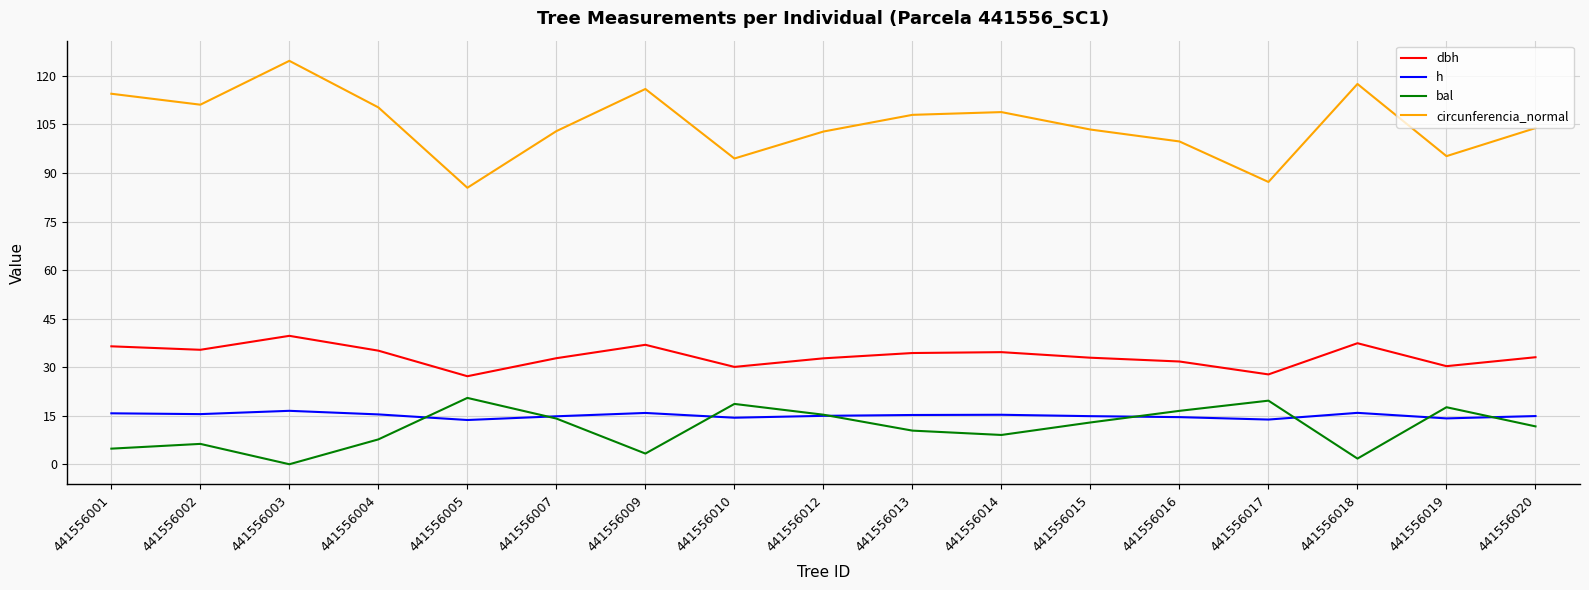

Which category has the lowest value across all series?

441556003